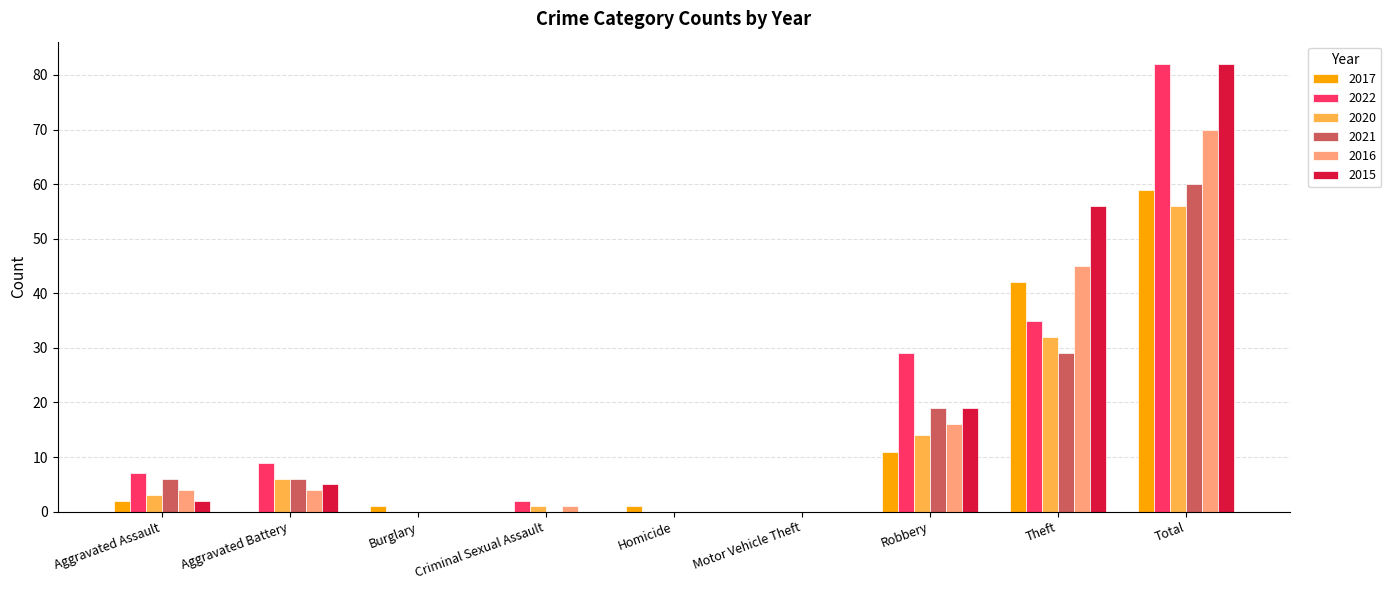

Reading left to right, what are all the values shown in this chart?

2017: 2	0	1	0	1	0	11	42	59
2022: 7	9	0	2	0	0	29	35	82
2020: 3	6	0	1	0	0	14	32	56
2021: 6	6	0	0	0	0	19	29	60
2016: 4	4	0	1	0	0	16	45	70
2015: 2	5	0	0	0	0	19	56	82